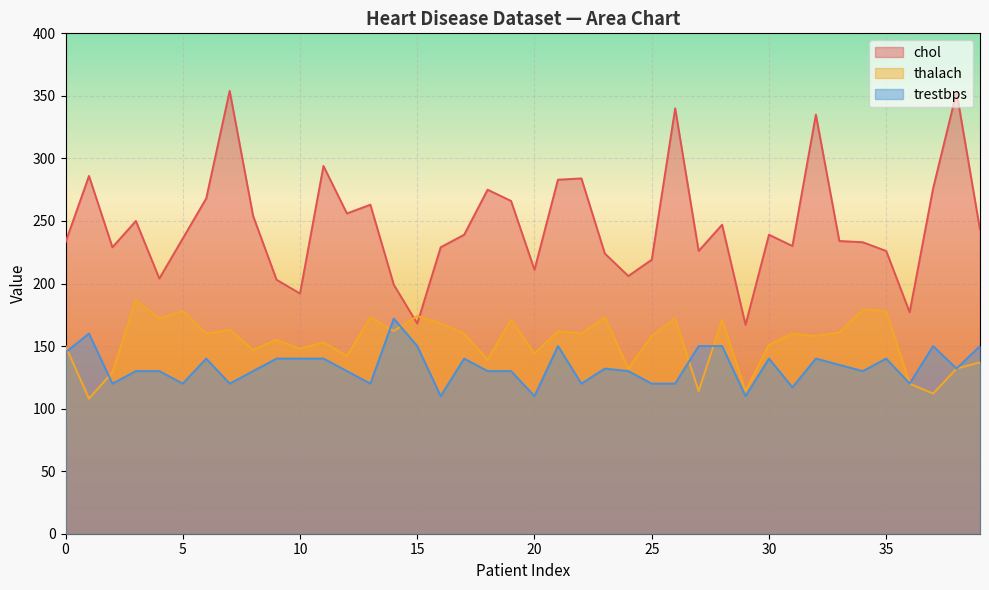

Which category has the highest value across all series?

7